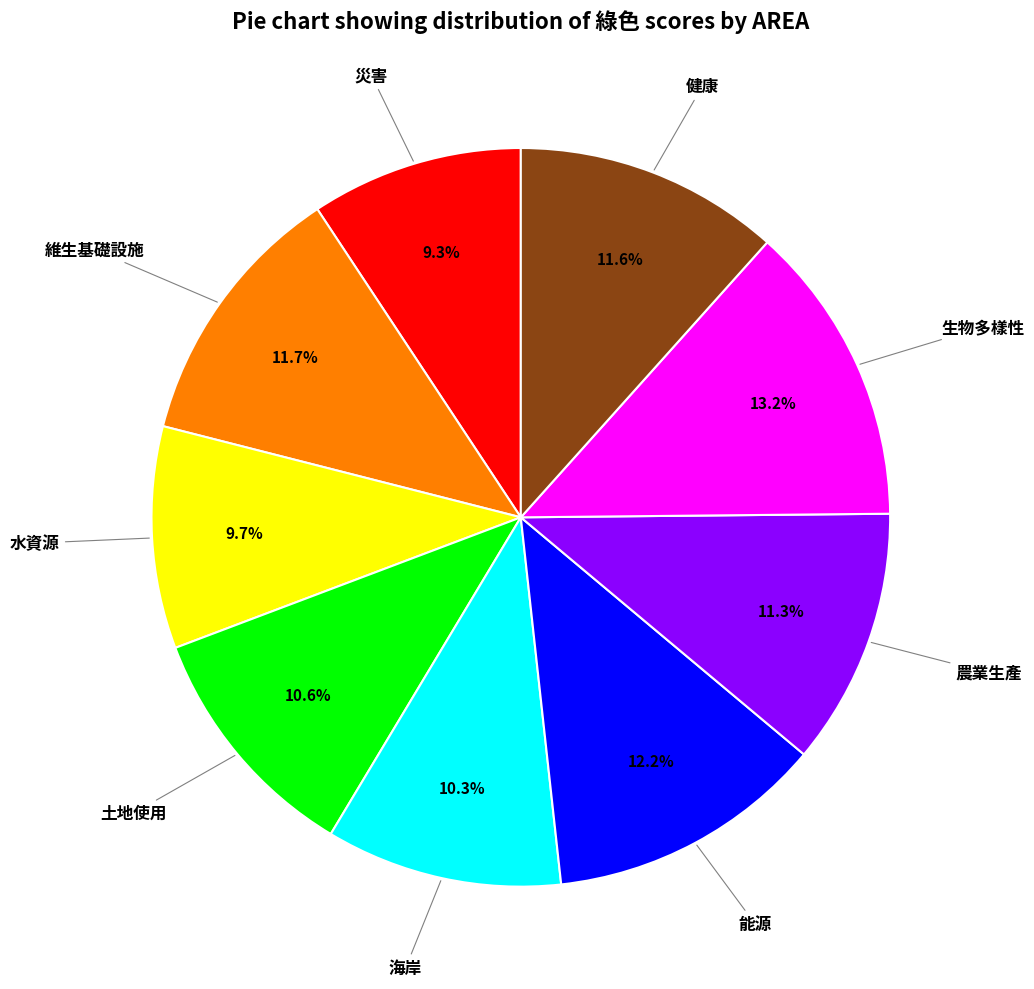

How many segments does this pie chart have?

9